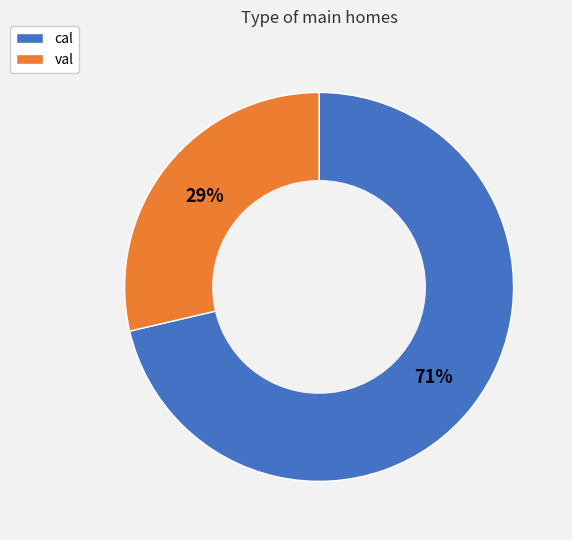

Is it true that val is 22% of the pie?

False